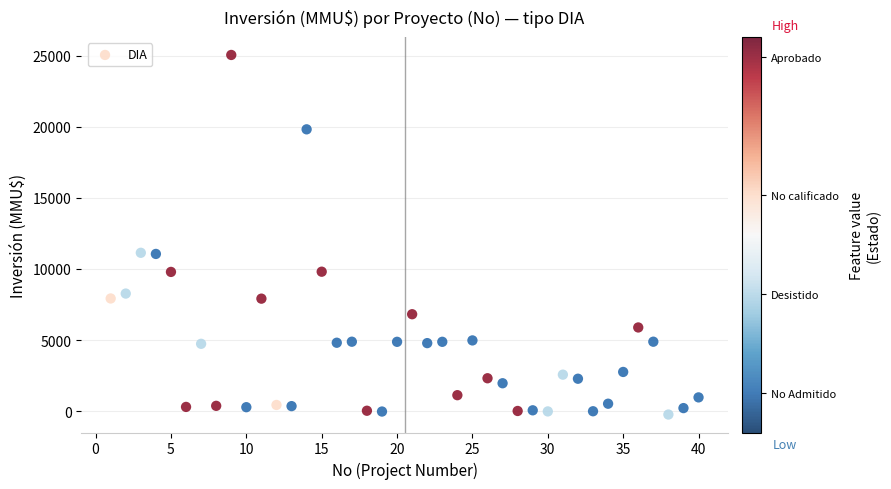

What is the range of X values (max minus min)?

39.0